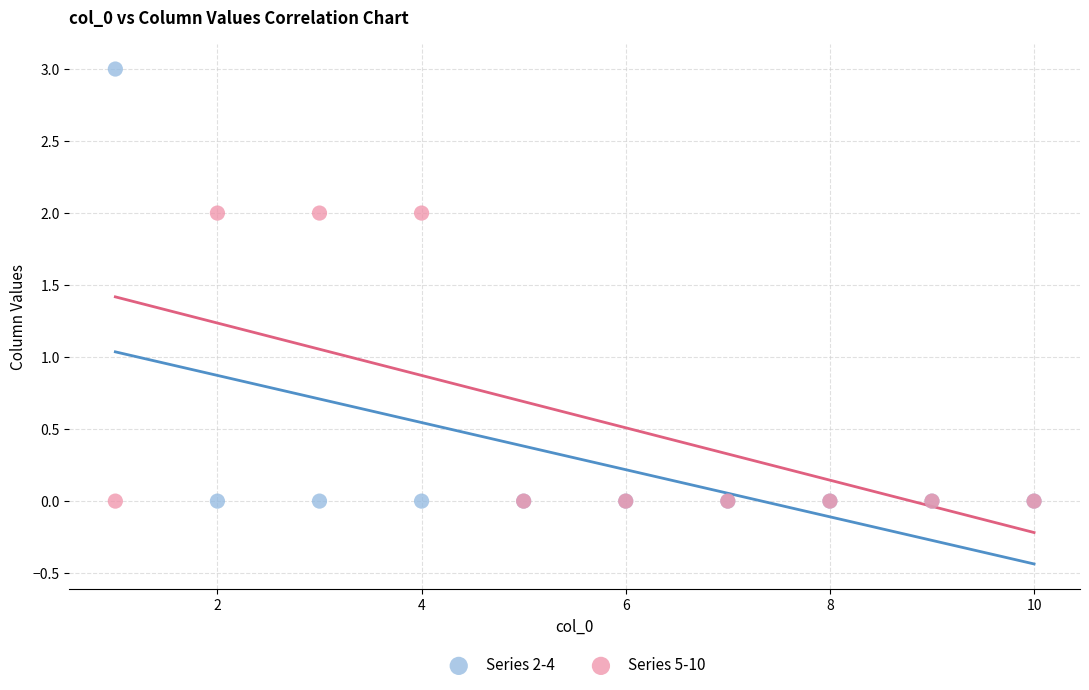

What are all the series names shown in the legend?

Series 2-4, Series 5-10